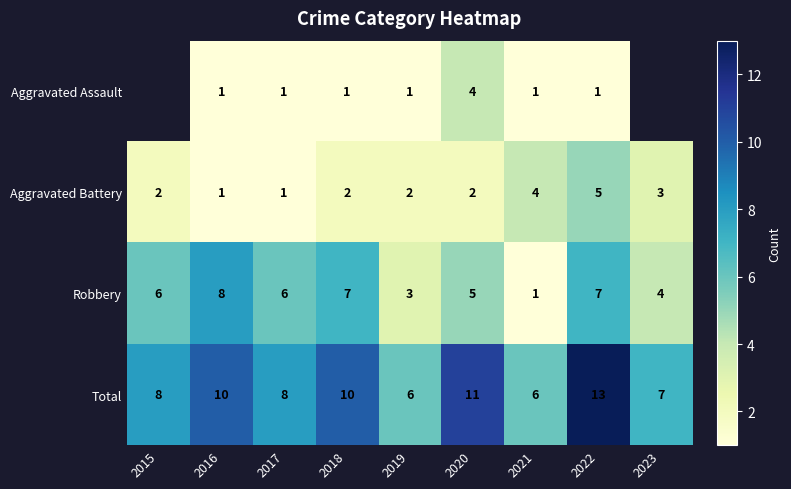

The Robbery series shows 4.2 at 2018. True or false?

False